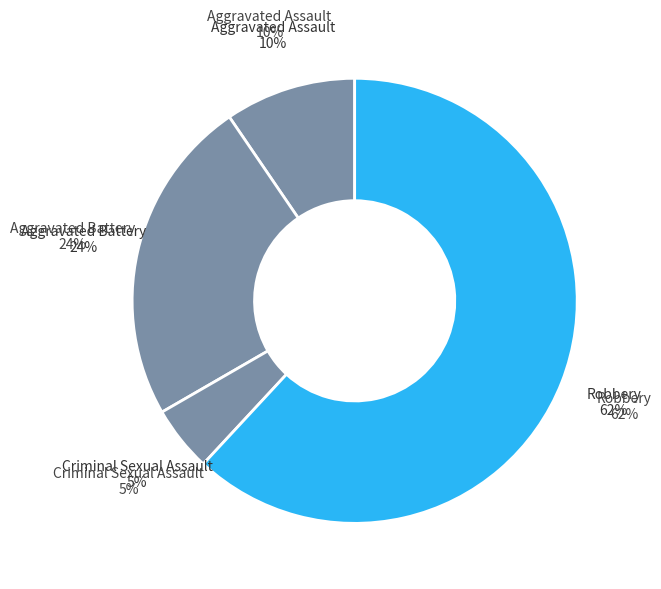

Rank the categories by value from highest to lowest.

Robbery, Aggravated Battery, Aggravated Assault, Criminal Sexual Assault